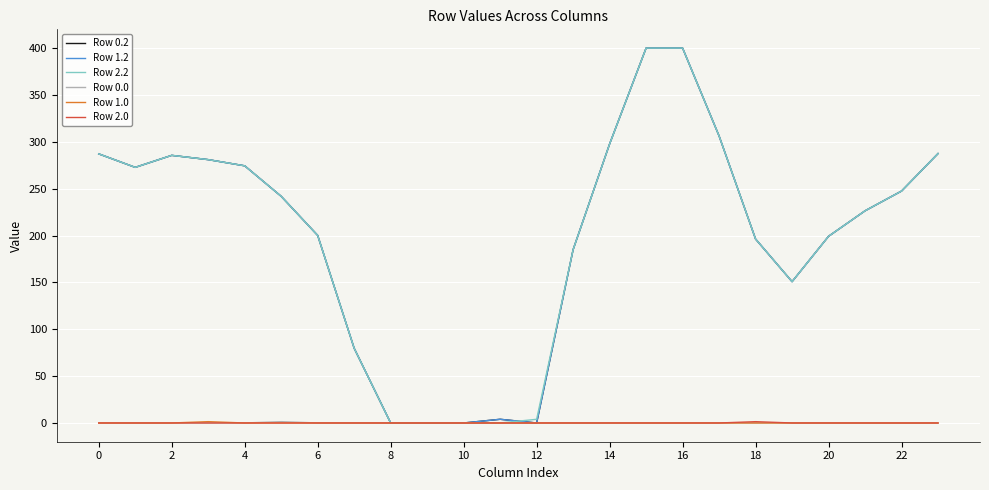

Does the chart have visible grid lines?

Yes